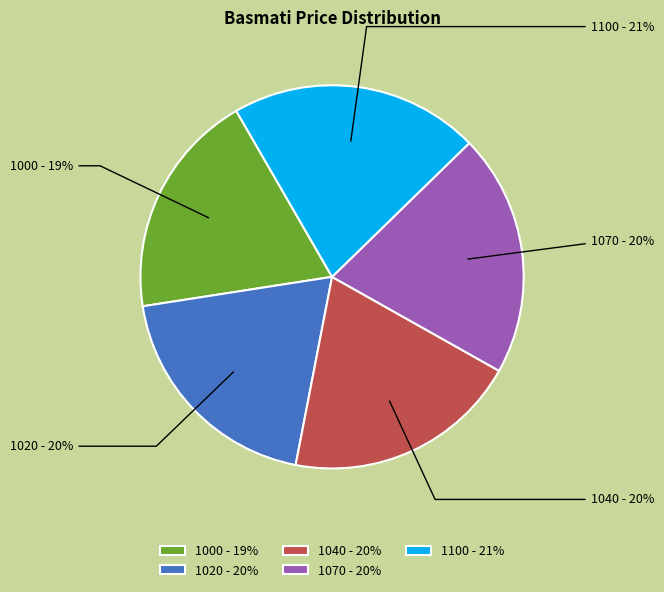

What is the ratio of the value at 1020 - 20% to the value at 1070 - 20%?

1.0